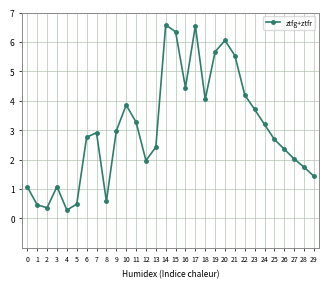

What is the change in value from 15 to 22?

-2.1